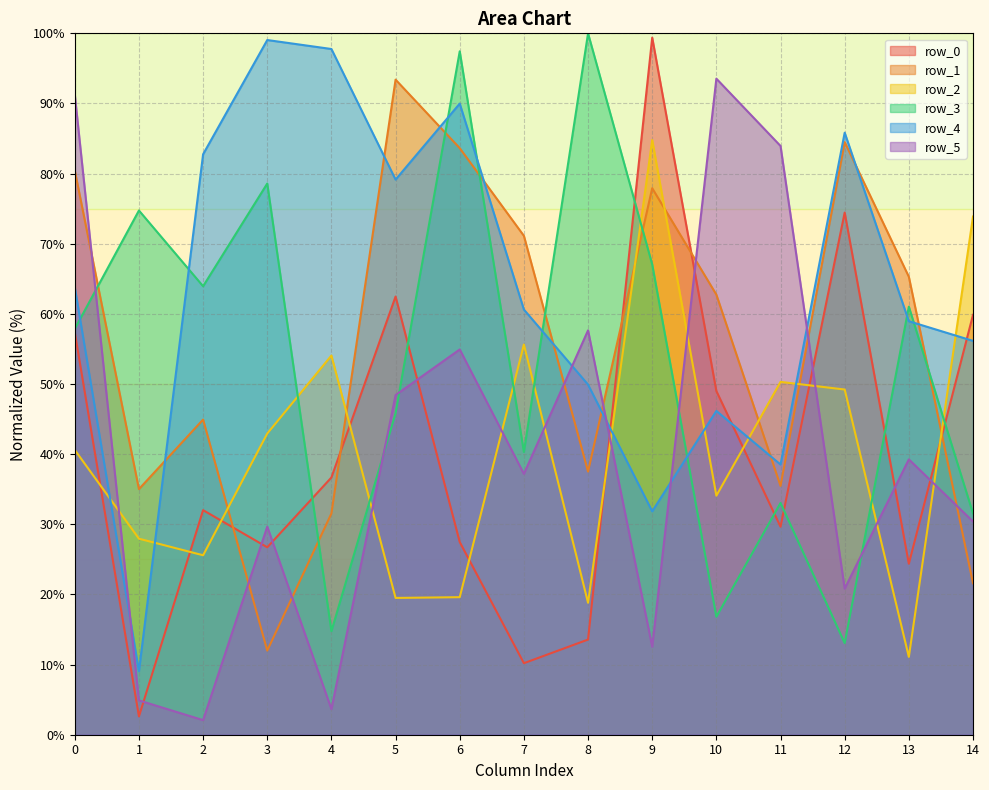

True or false: row_1 and row_0 cross at least once.

True